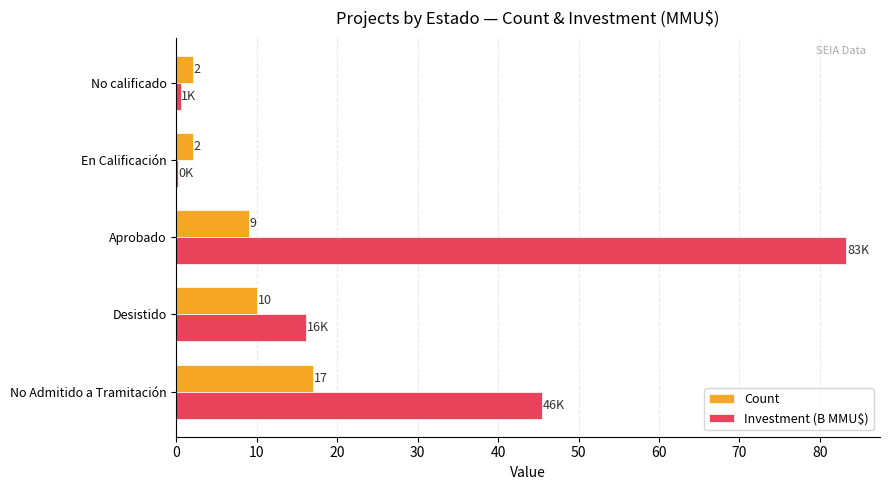

True or false: Count has a value of 17.0 at No Admitido a Tramitación.

True